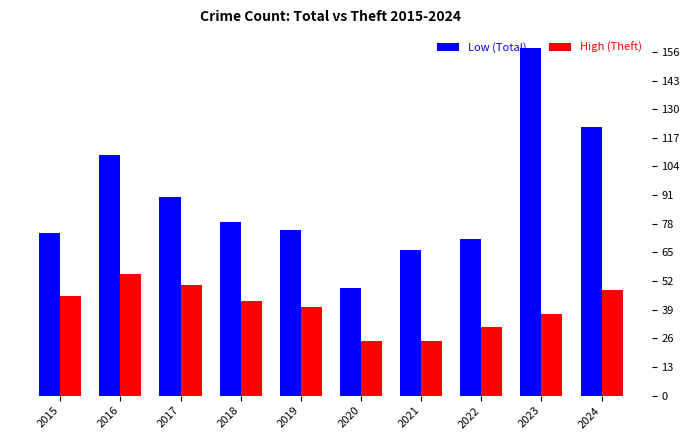

The High (Theft) series shows 73 at 2024. True or false?

False